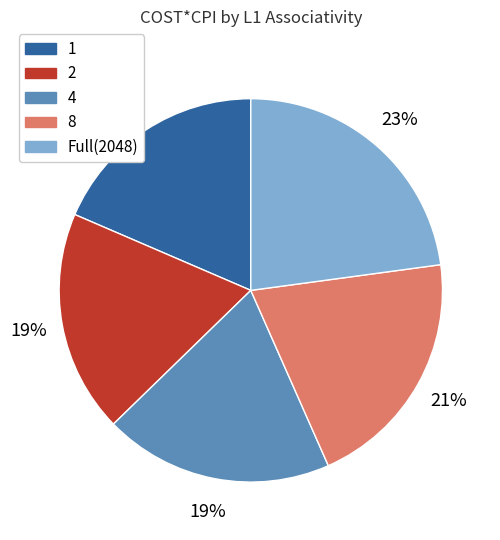

Is there any slice that represents more than half of the pie?

No